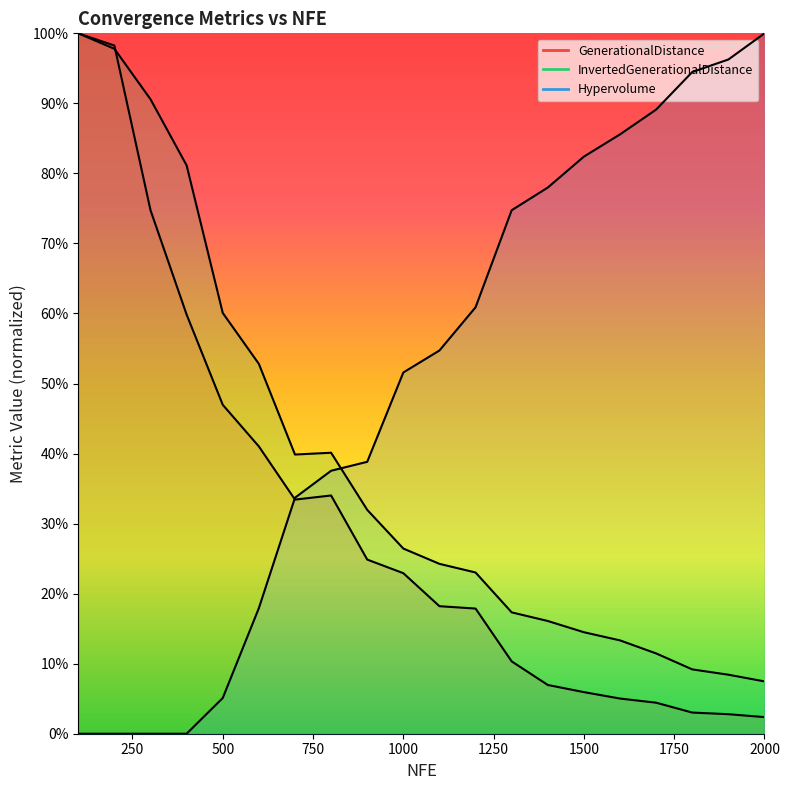

List the labels in order of InvertedGenerationalDistance value, largest first.

100, 200, 300, 400, 500, 600, 800, 700, 900, 1000, 1100, 1200, 1300, 1400, 1500, 1600, 1700, 1800, 1900, 2000